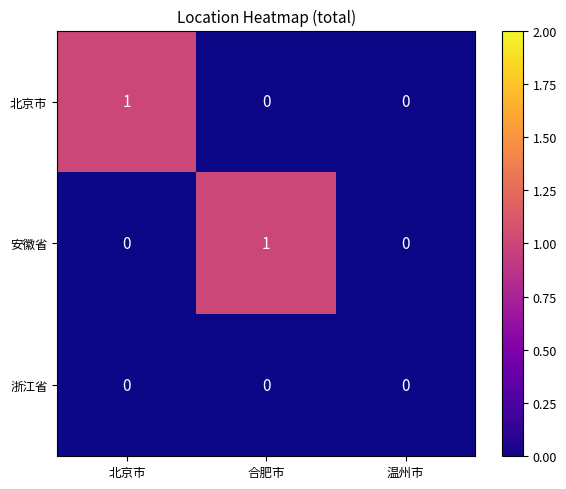

Which category has the highest value in the 安徽省 series?

合肥市